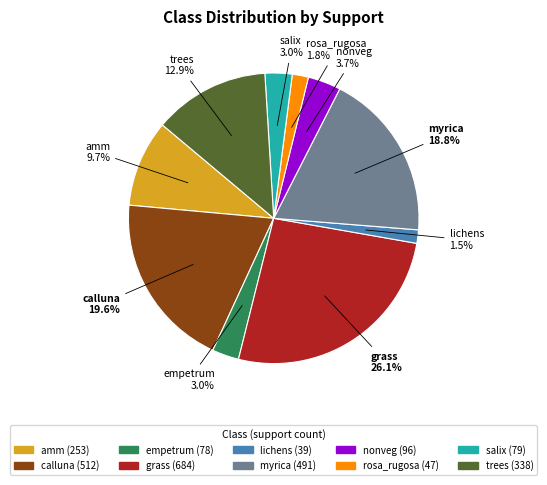

To the nearest percent, what is the difference between the largest and smallest slice percentages?

25%